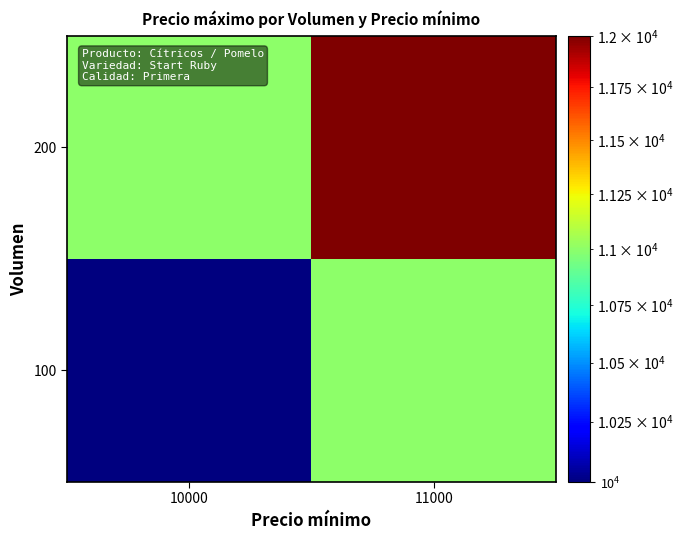

List the series in order of their overall mean, lowest first.

100, 200